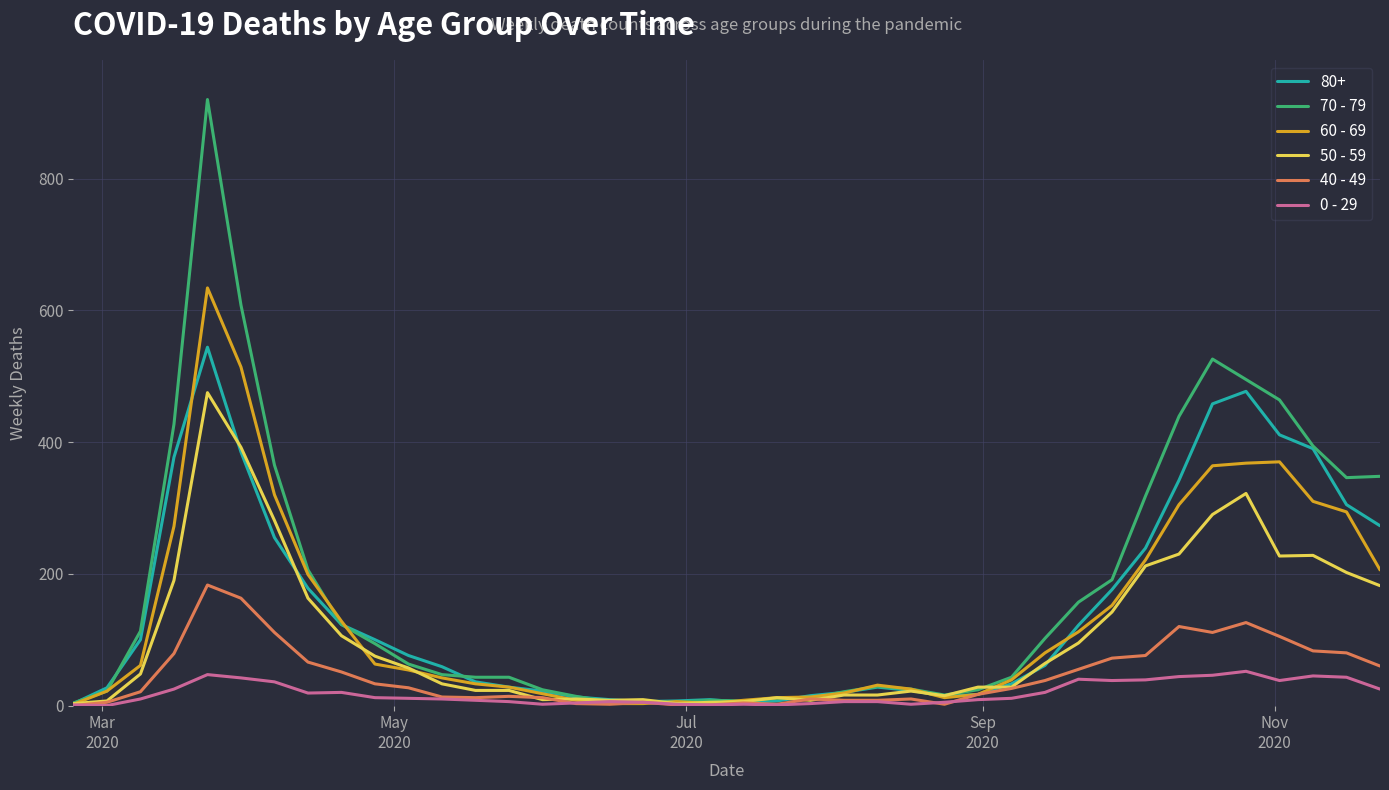

List the series in order of their peak value, highest first.

70 - 79, 60 - 69, 80+, 50 - 59, 40 - 49, 0 - 29